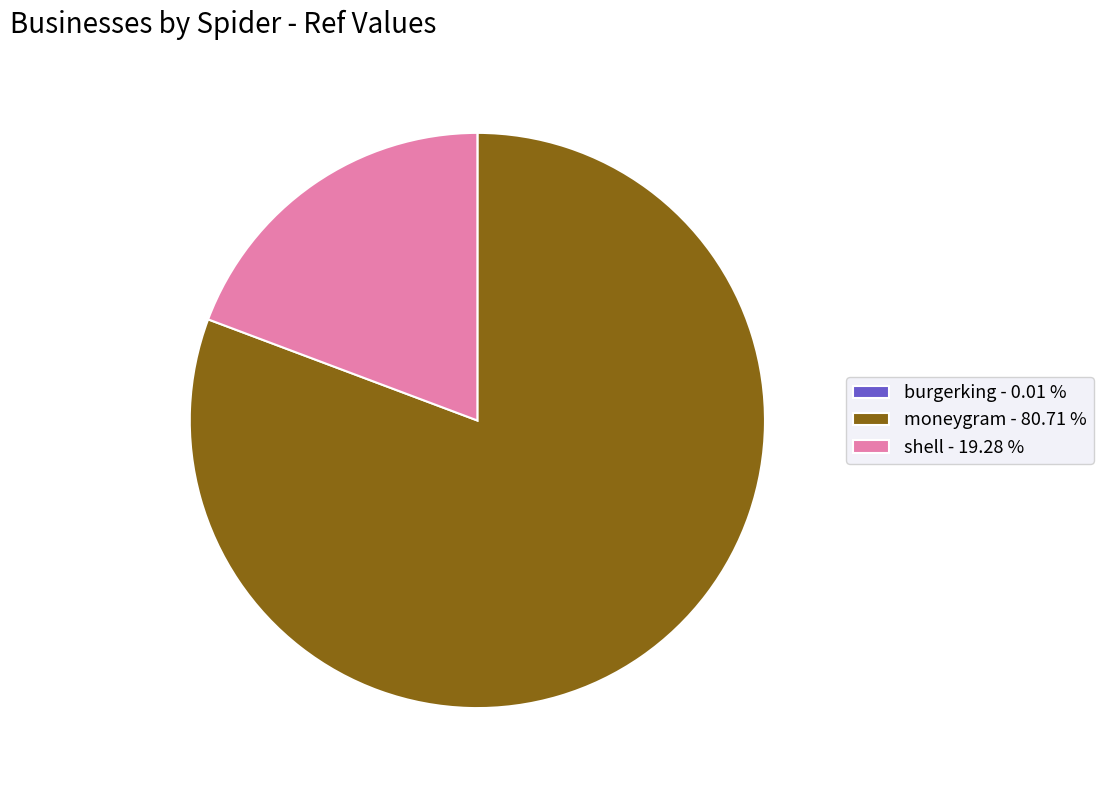

Does shell - 19.28 % account for over 50% of the chart?

No